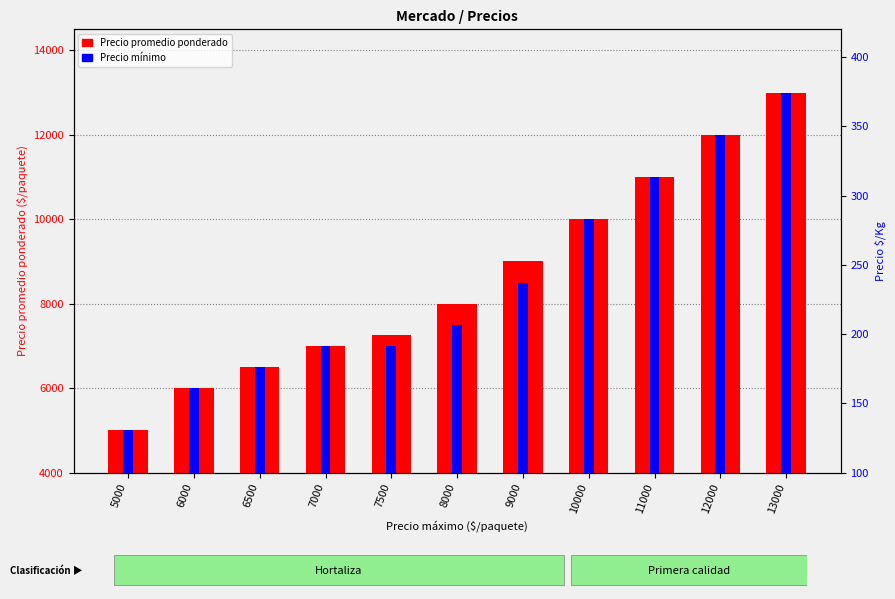

Are the bars horizontal?

No